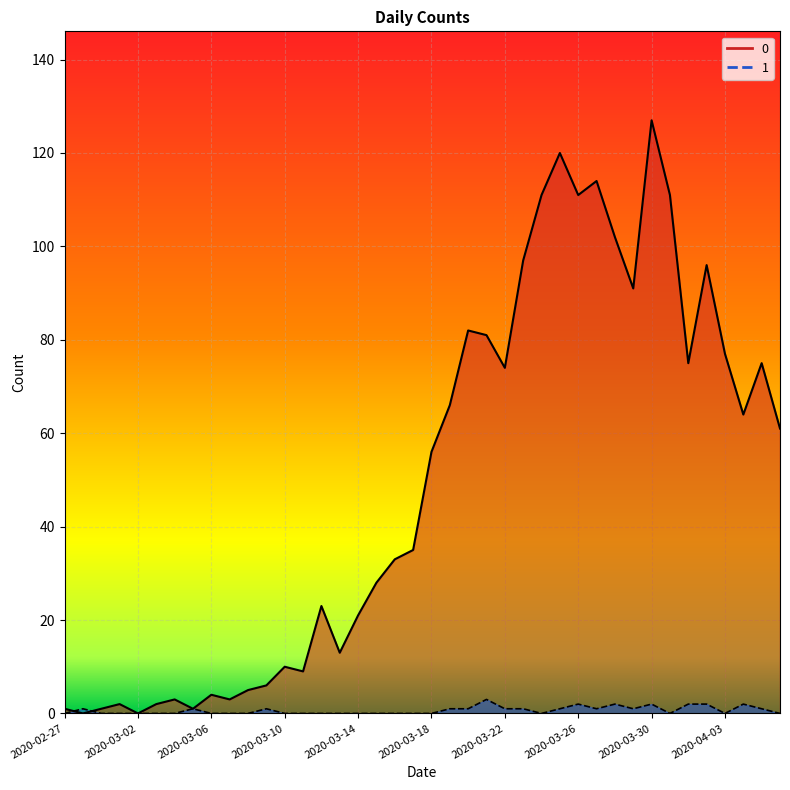

Reading left to right, list all the values displayed in this chart.

0: 1	0	1	2	0	2	3	1	4	3	5	6	10	9	23	13	21	28	33	35	56	66	82	81	74	97	111	120	111	114	102	91	127	111	75	96	77	64	75	61
1: 0	1	0	0	0	0	0	1	0	0	0	1	0	0	0	0	0	0	0	0	0	1	1	3	1	1	0	1	2	1	2	1	2	0	2	2	0	2	1	0